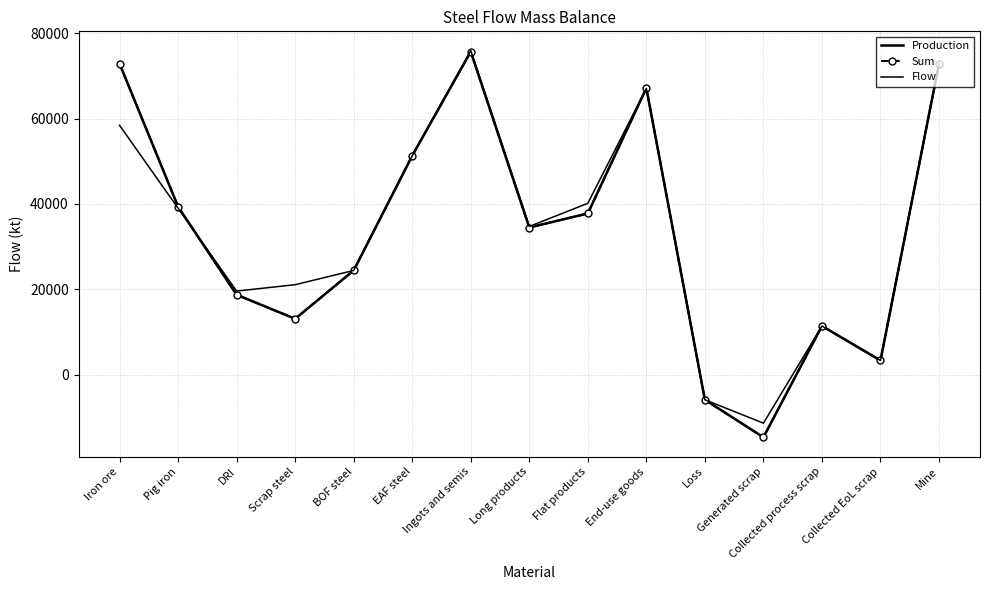

At which label does Production reach its peak?

Ingots and semis